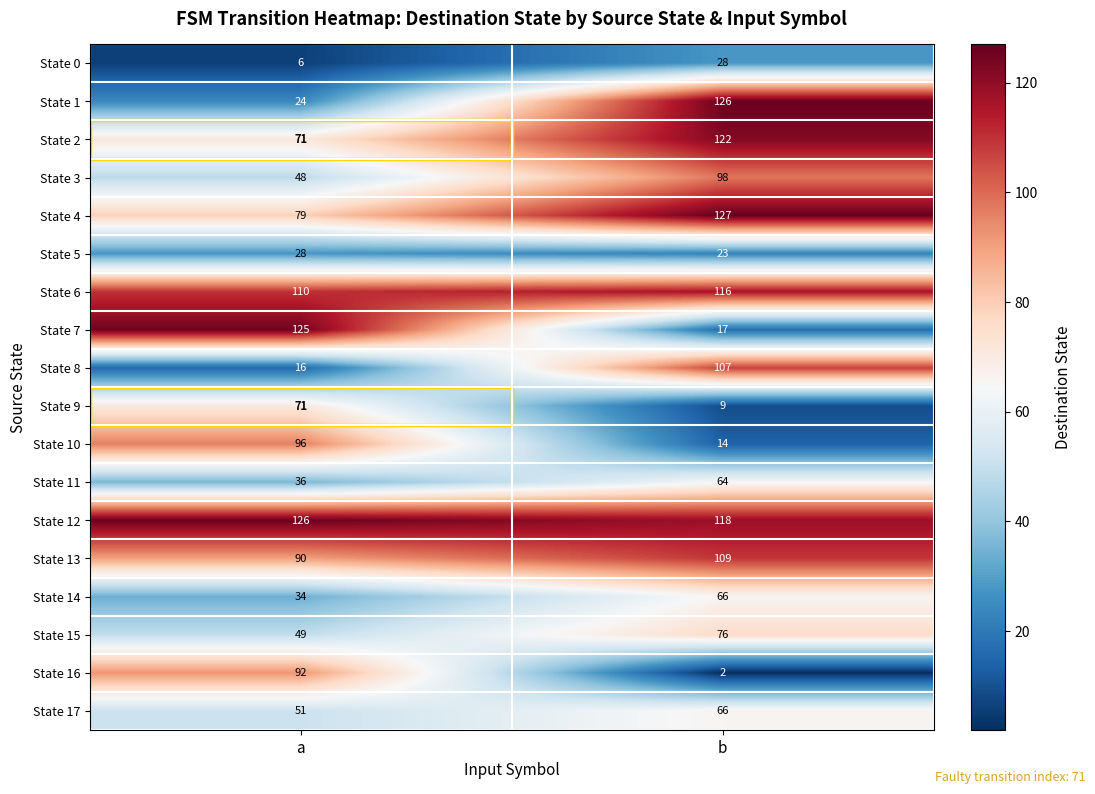

What is the greatest value displayed?

127